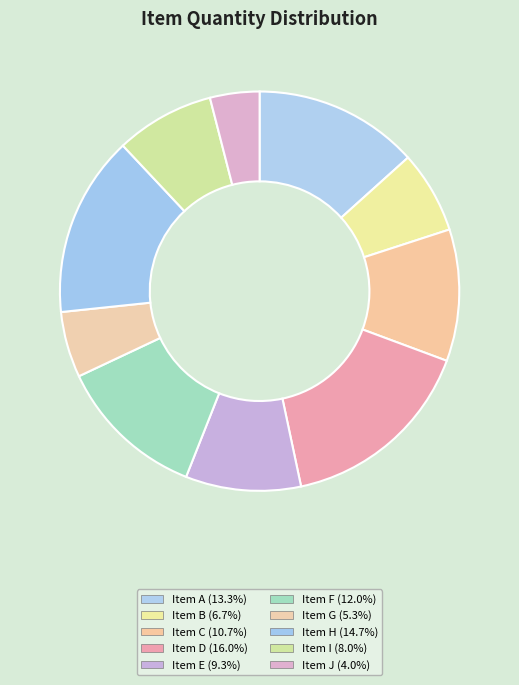

Count the number of slices in the pie.

10